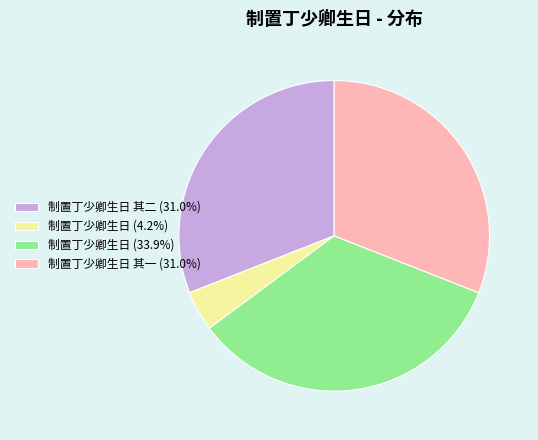

Is the sum of 制置丁少卿生日 其二 (31.0%) and 制置丁少卿生日 (33.9%) greater than half?

Yes